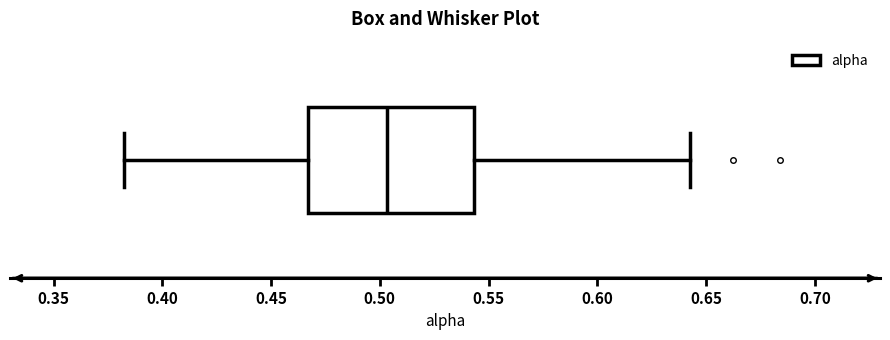

Read this box plot against the x-axis: the position of the median line, the range covered by the box, and the ends of both whiskers. The values are not printed on the chart, so give them approximately, as read against the axis.

median 0.505, box 0.465 to 0.545, whiskers 0.380 to 0.645